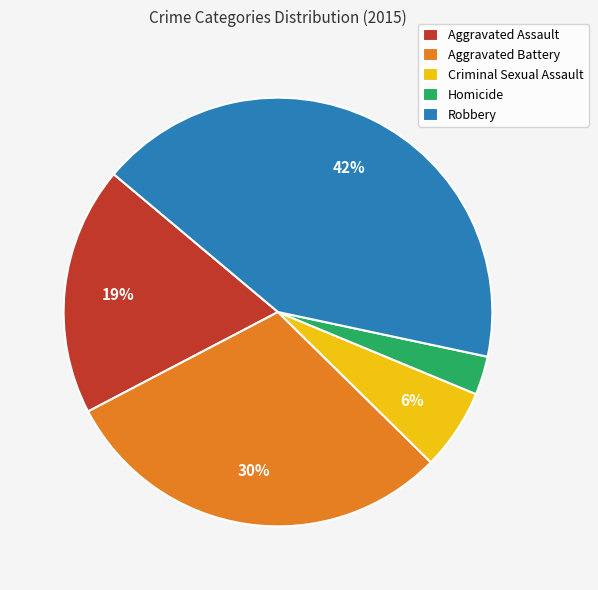

To the nearest percent, what percentage of the pie is Homicide?

3%